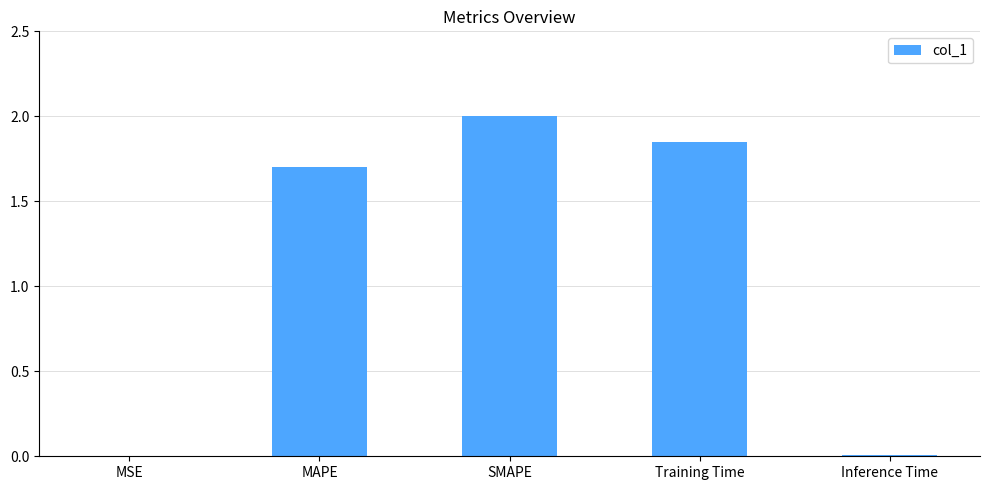

What is the sum of all values?

5.6